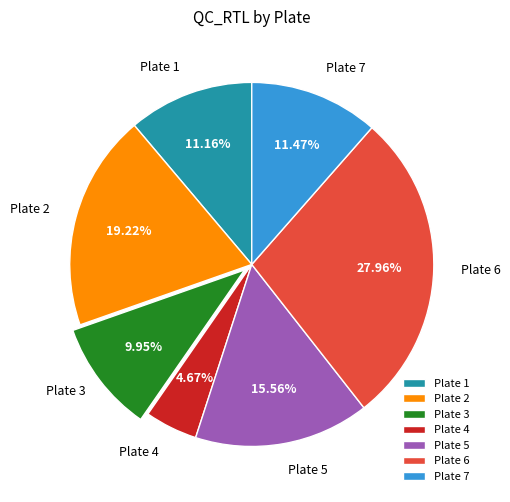

Is there a majority slice in this chart?

No